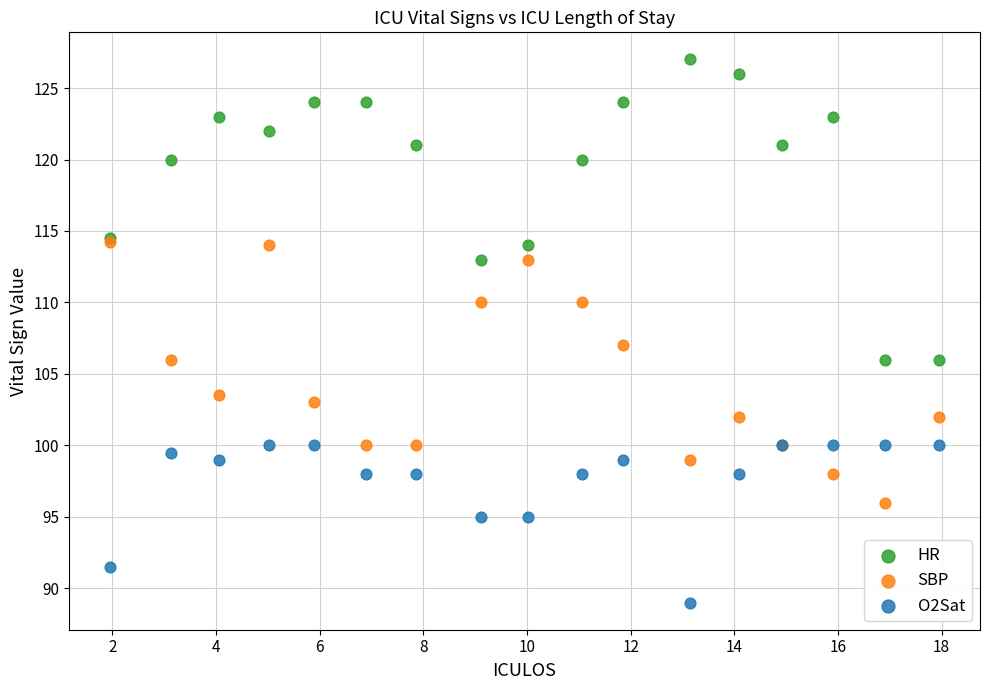

Which series has the widest spread of Y values?

HR